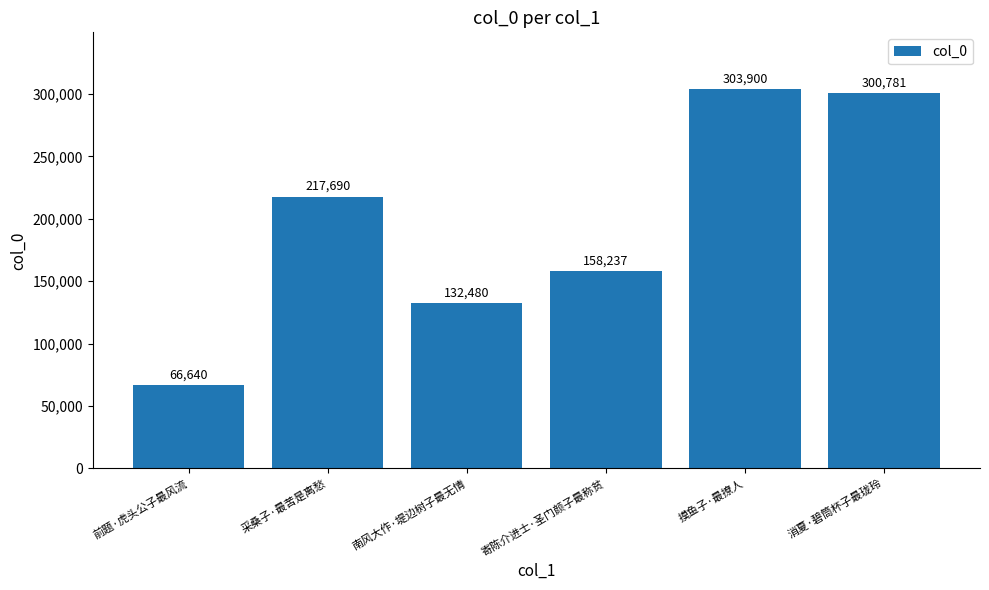

What is the difference between the values at 南风大作·堤边树子最无情 and 摸鱼子·最撩人?

171420